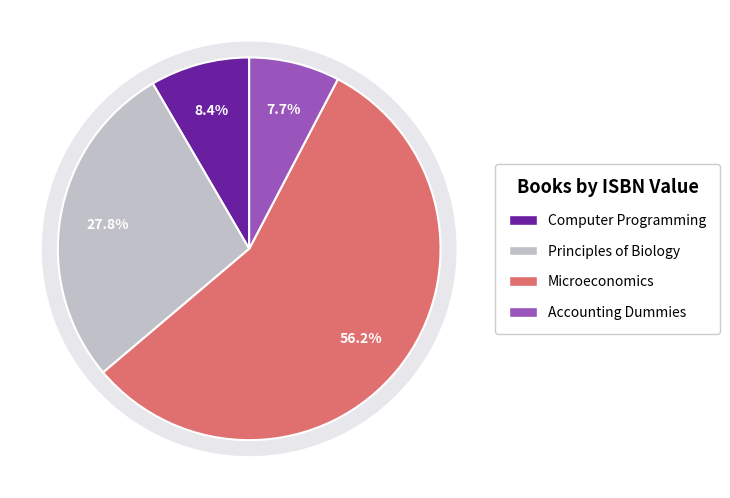

What is the majority slice?

Microeconomics